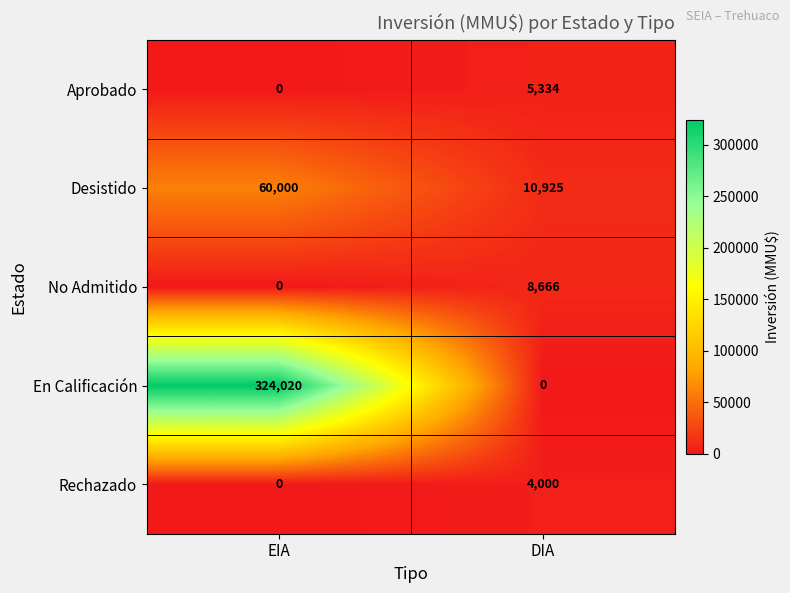

Reading left to right, transcribe all the data shown in this chart.

Aprobado: 0	5334
Desistido: 60000	10925
No Admitido: 0	8666
En Calificación: 324020	0
Rechazado: 0	4000